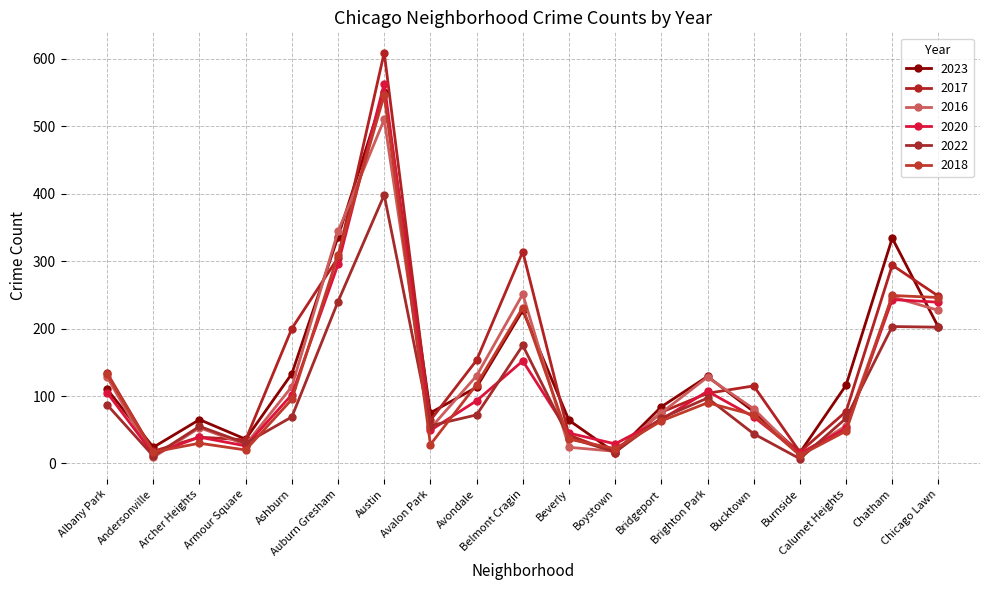

Does the chart display data point markers on the line(s)?

Yes